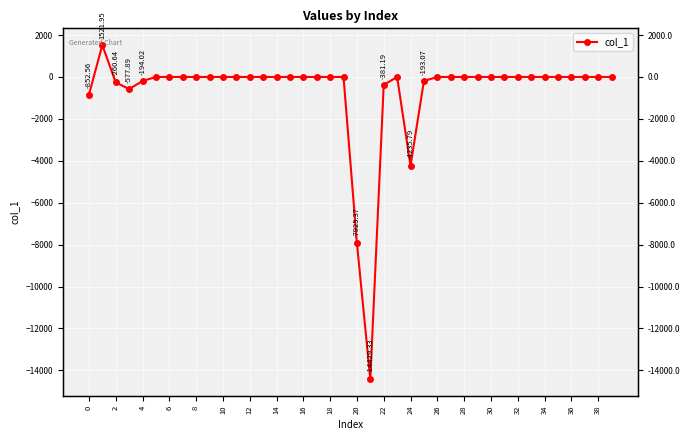

What is the minimum value shown in the chart?

-14429.3